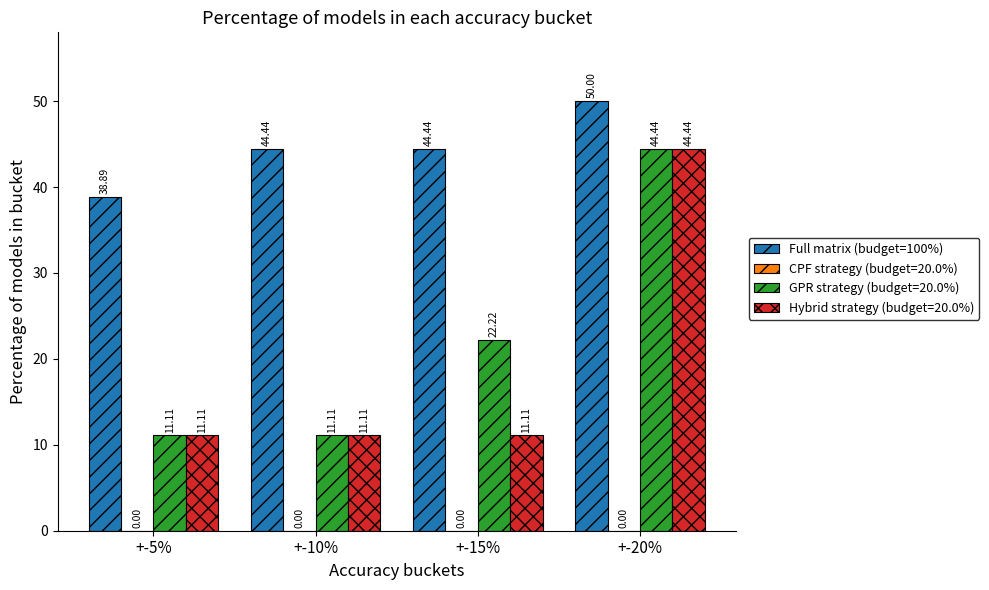

Is the value of Full matrix (budget=100%) at +-10% greater than the value of Hybrid strategy (budget=20.0%) at +-10%?

Yes